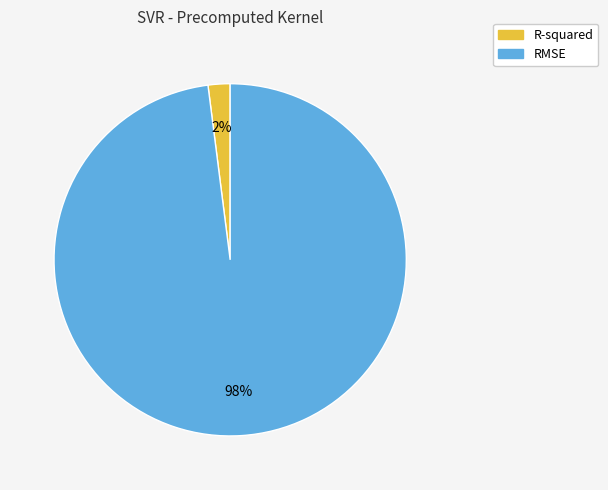

To the nearest percent, what is the difference between the largest and smallest slice percentages?

96%